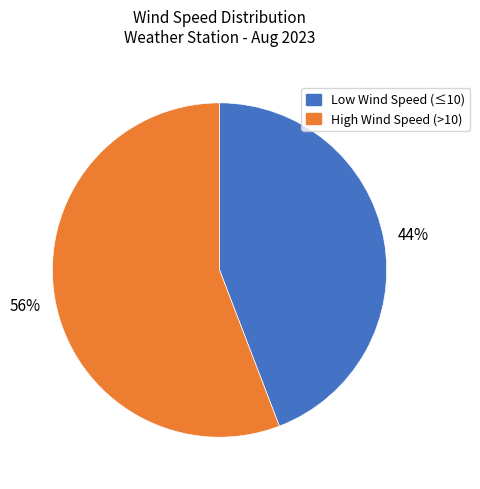

What is the ratio of the value at High Wind Speed (>10) to the value at Low Wind Speed (≤10)?

1.3